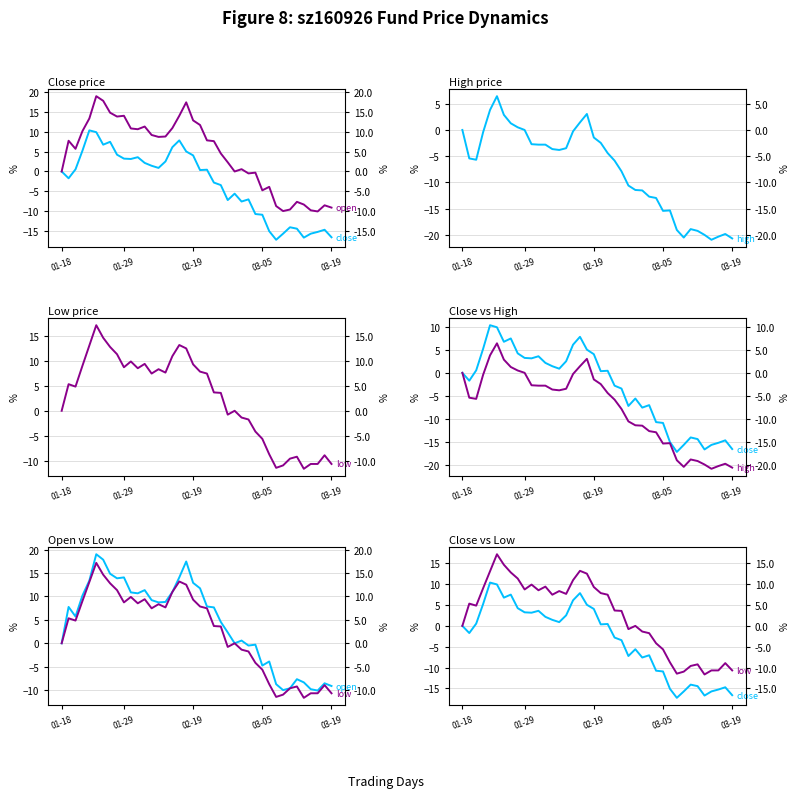

How many values in the low series are below 5?

20